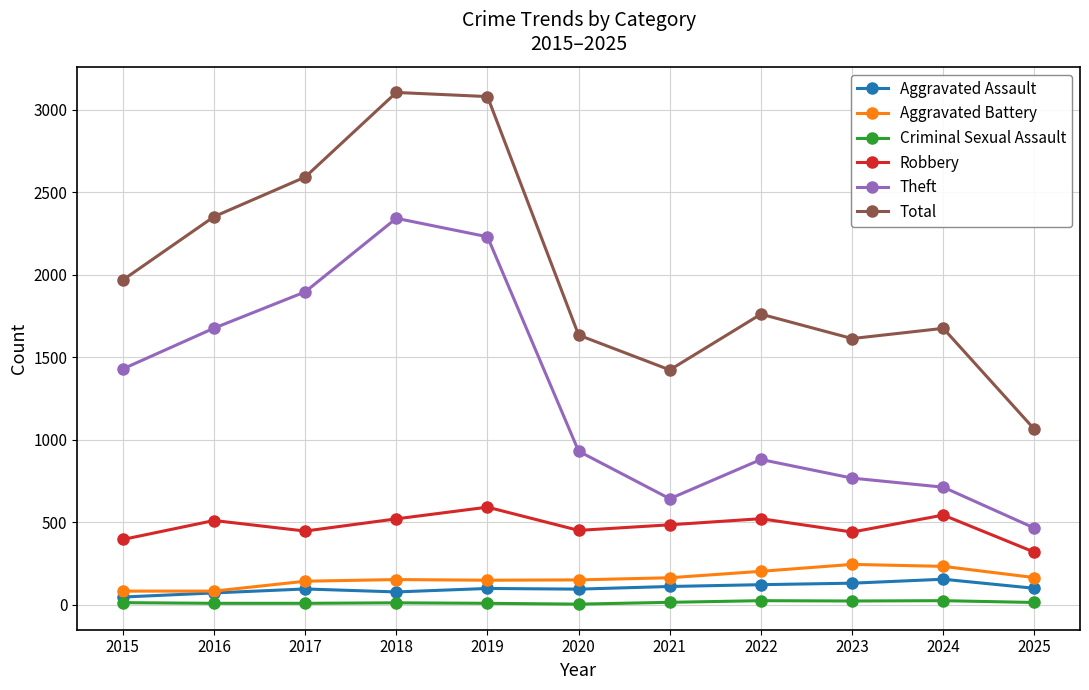

Which series changed the most between 2016 and 2025?

Total